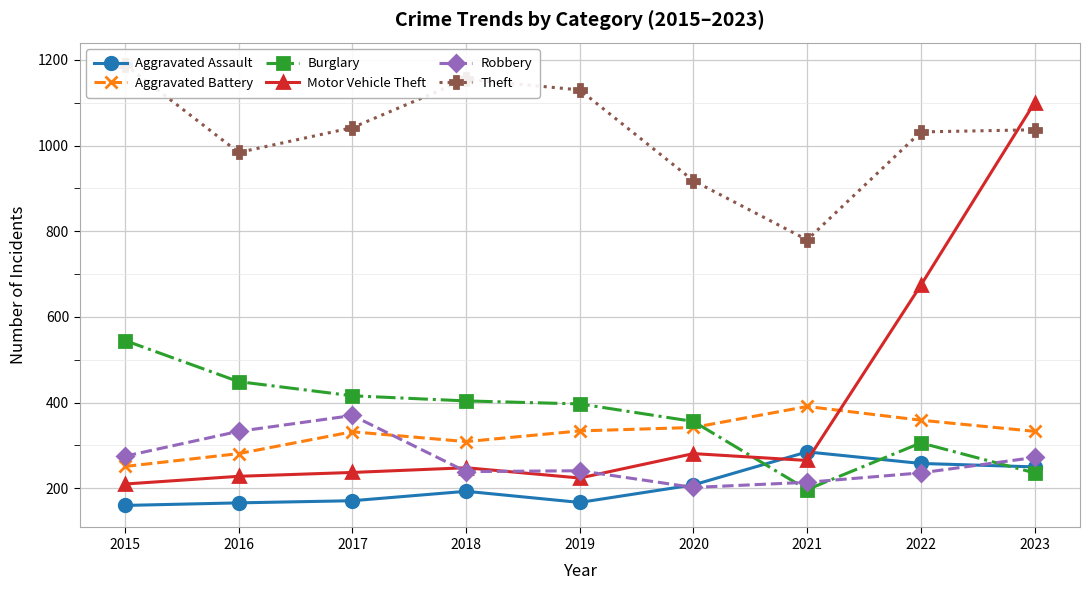

At how many categories does at least one series exceed 234?

9